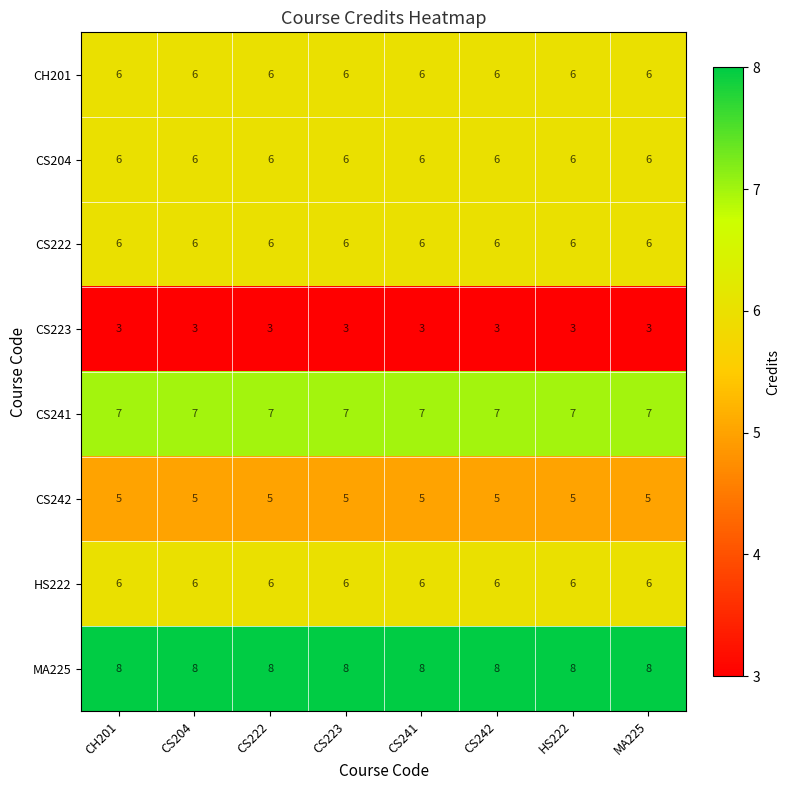

What is the lowest value of the CS222 series?

6